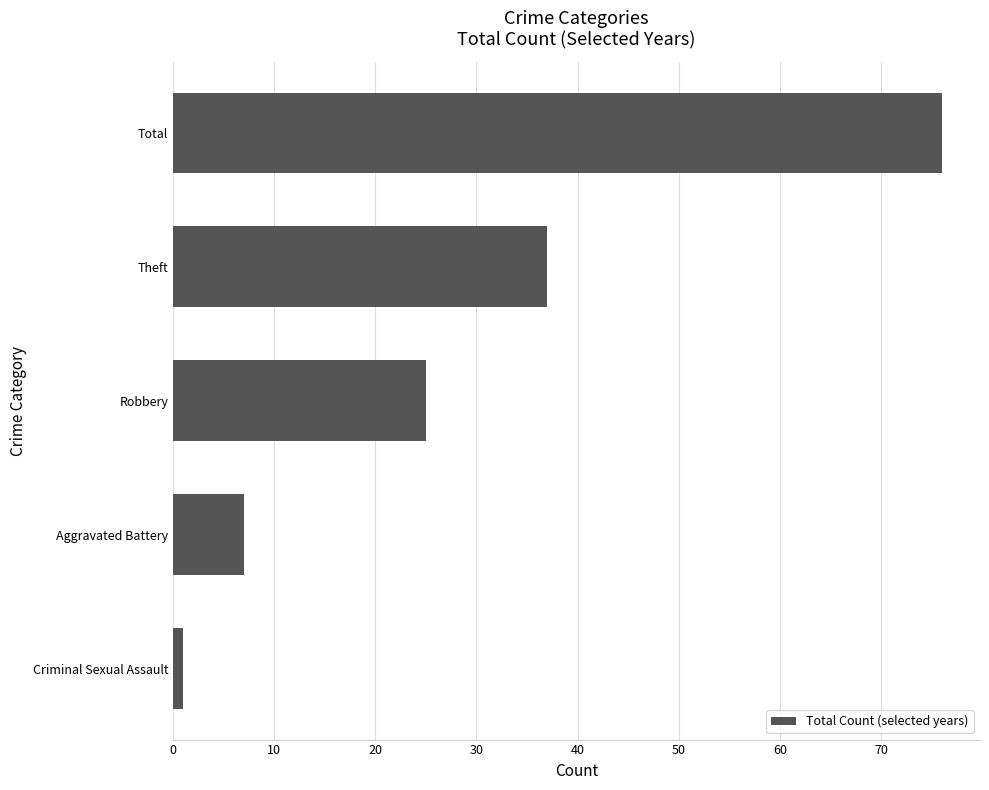

What is the difference between the maximum and minimum values?

75